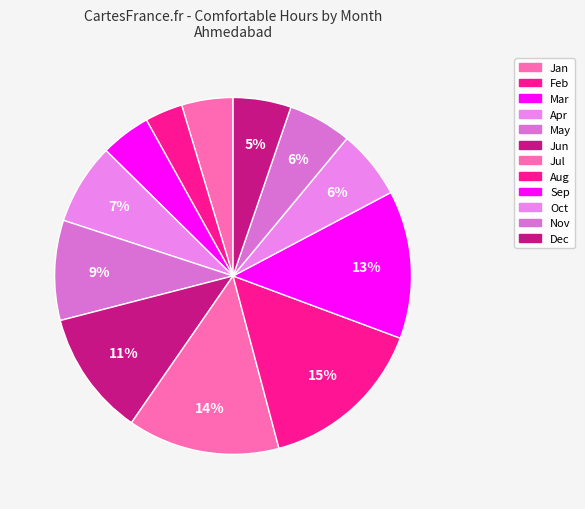

Does Mar represent more than half of the total?

No